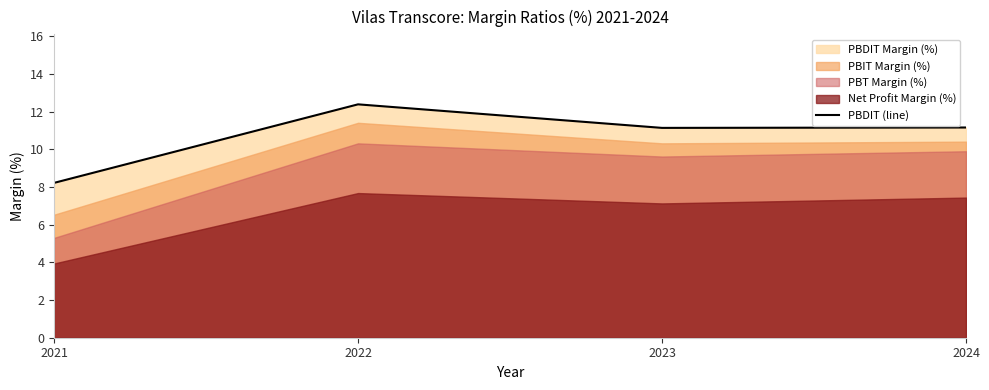

What is the sum of the values at 2024 and 2022?

23.6